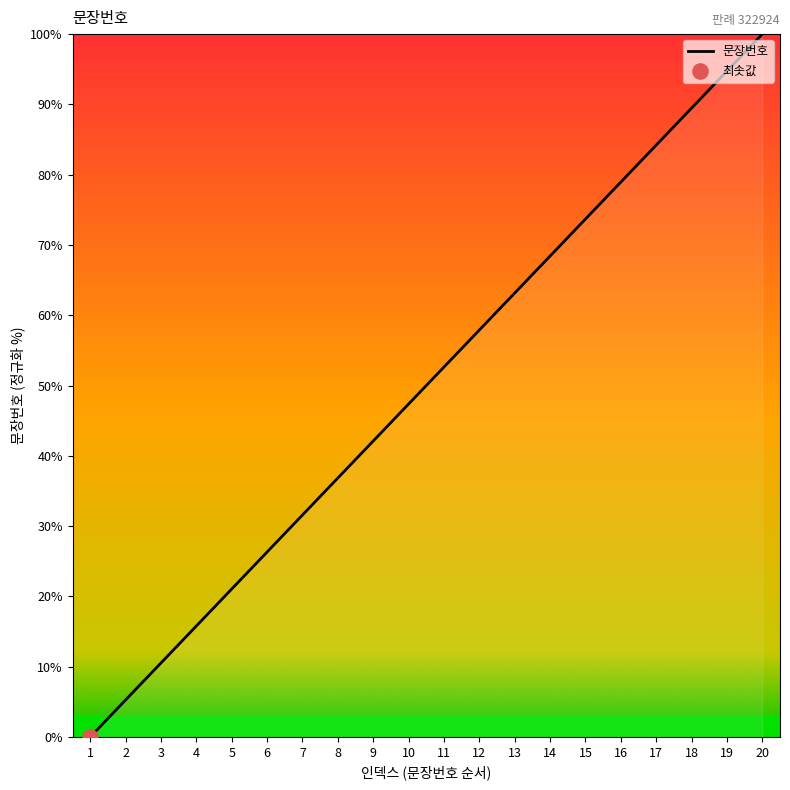

What is the change in value from 5 to 17?

+63.2